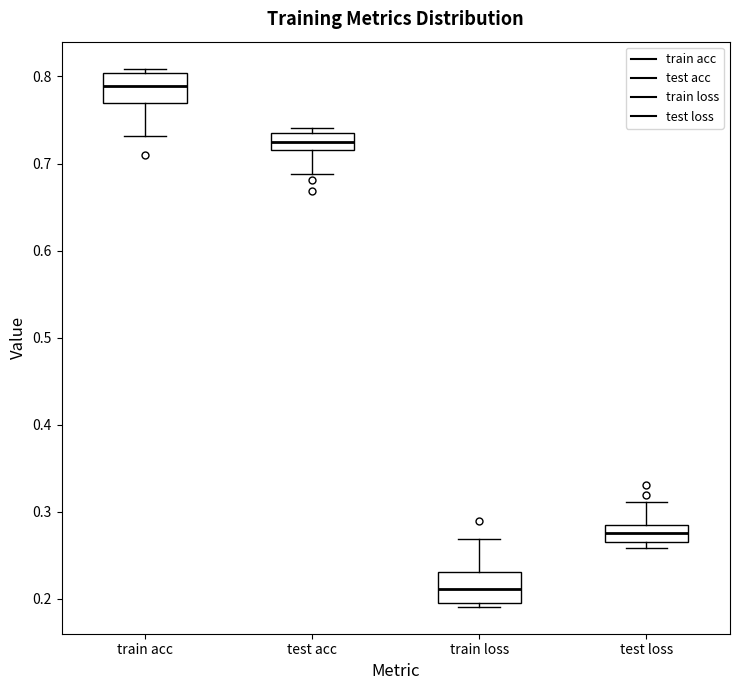

Where does the upper whisker of the box for test loss end on the y-axis? The values are not printed on the chart, so give them approximately, as read against the axis.

0.31